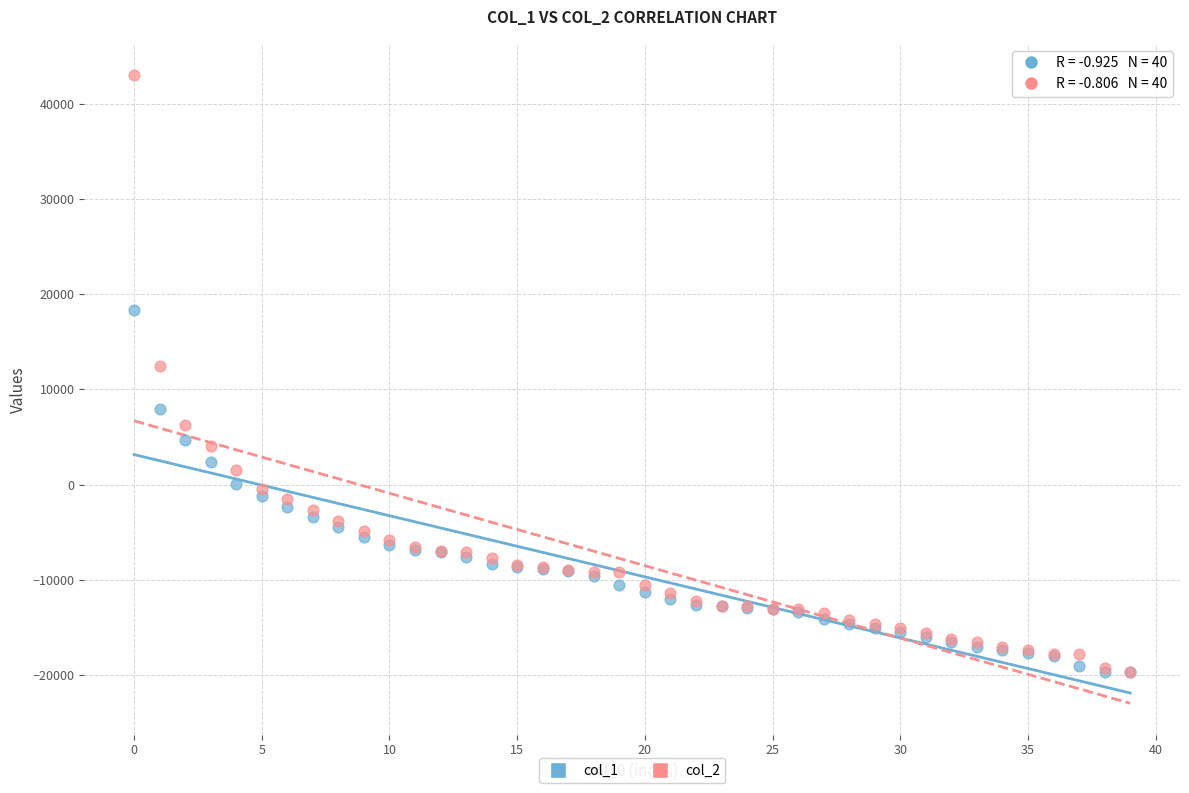

What are all the series names shown in the legend?

col_1, col_2